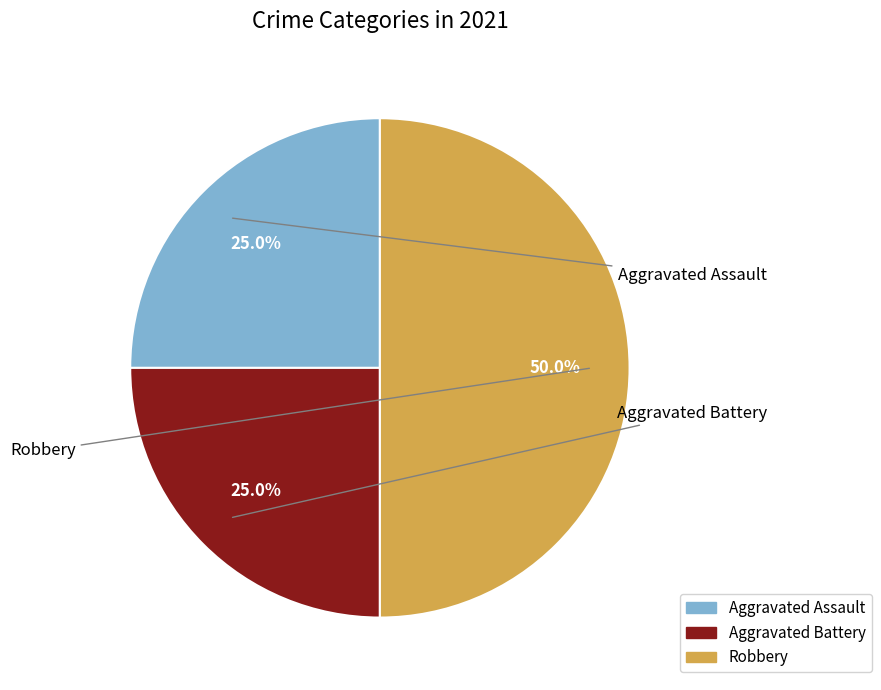

Combined, do Robbery and Aggravated Battery account for over 50%?

Yes